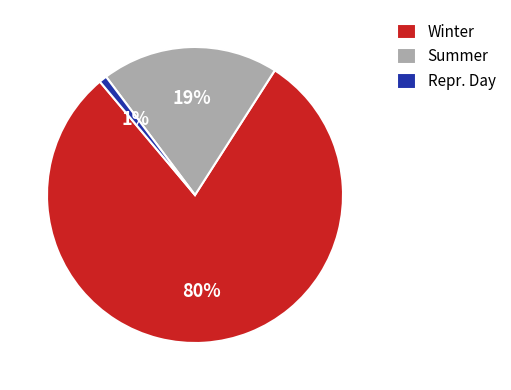

The Summer slice represents 19% of the pie. True or false?

True